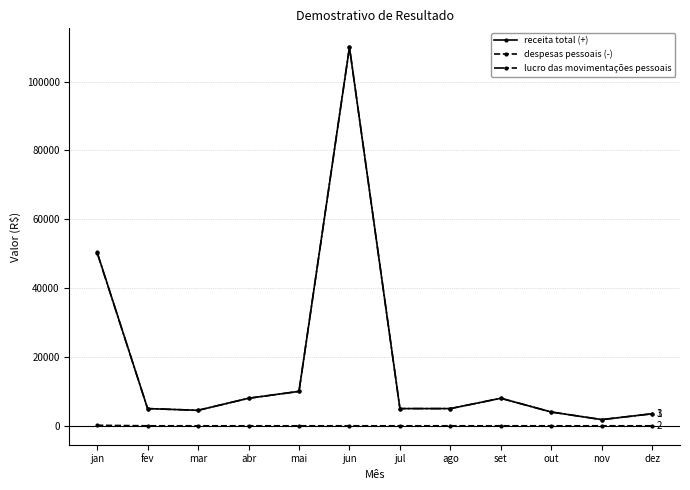

At which category is the sum across all series the highest?

jun